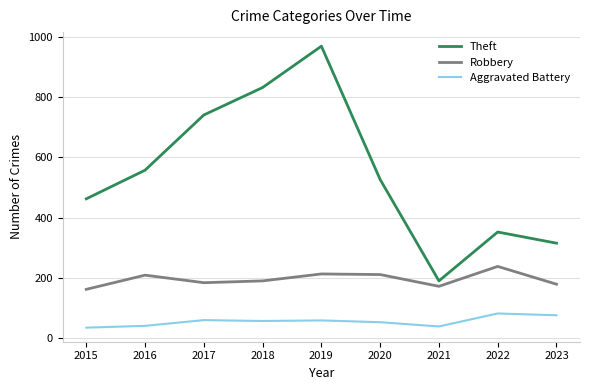

Between 2020 and 2023, which series saw the biggest shift?

Theft